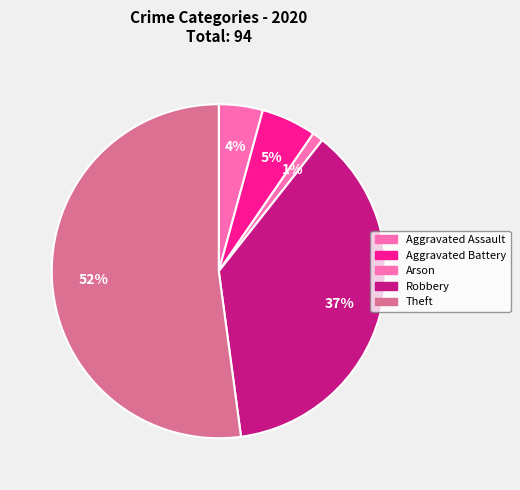

Count the number of slices in the pie.

5